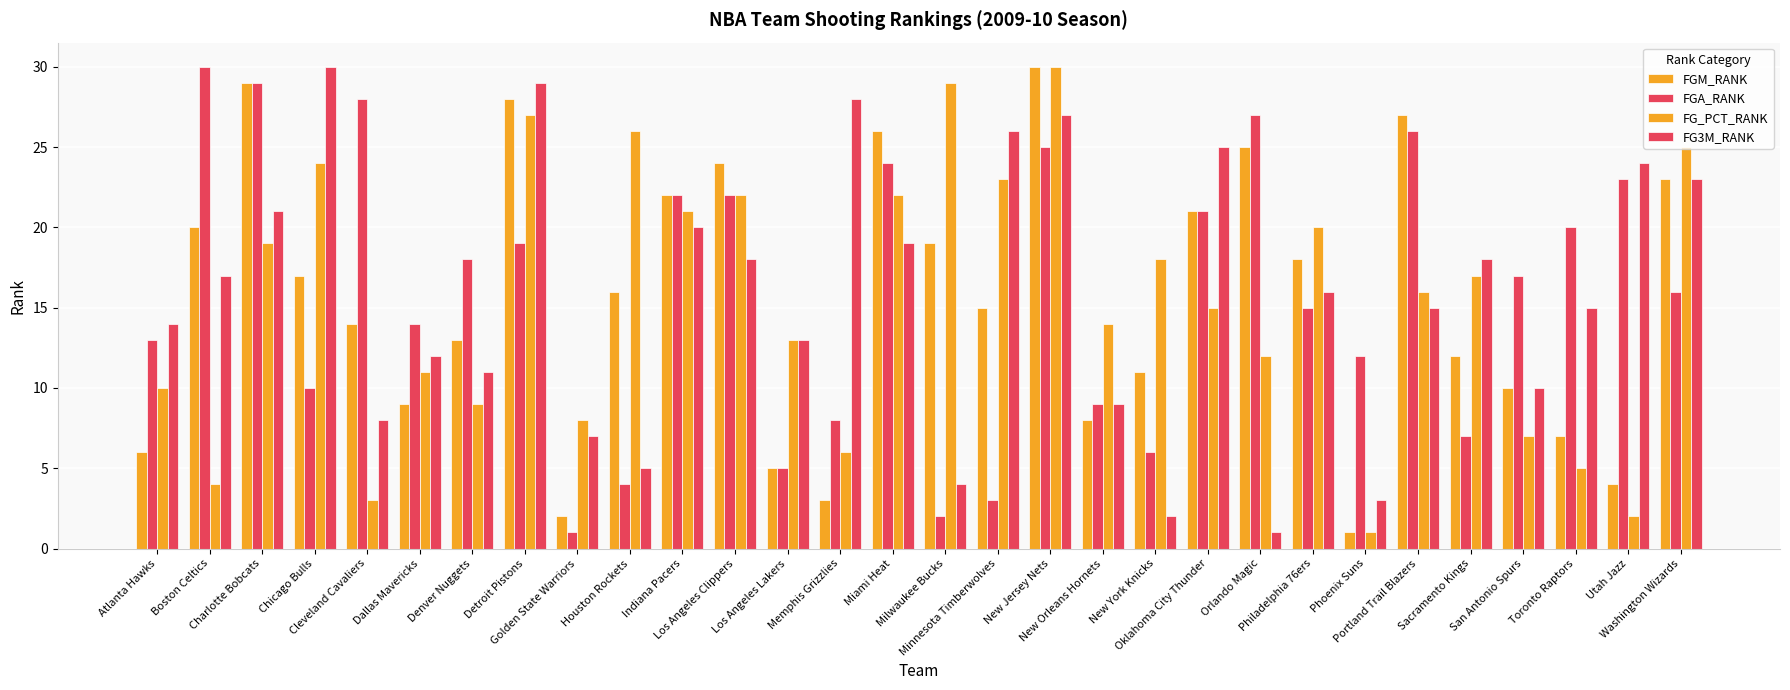

Does the chart contain stacked bars?

No